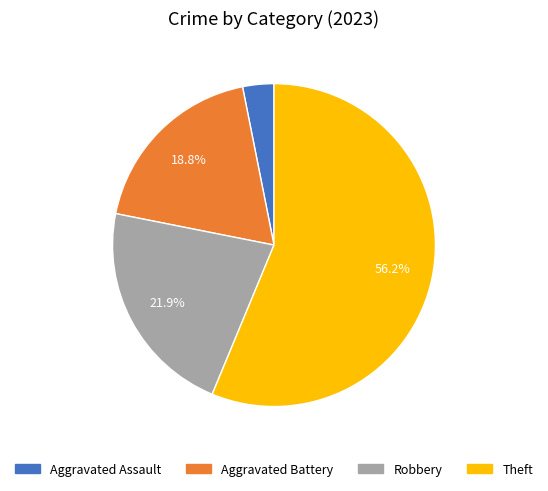

To the nearest percent, what is the combined percentage of Aggravated Assault and Robbery?

25%